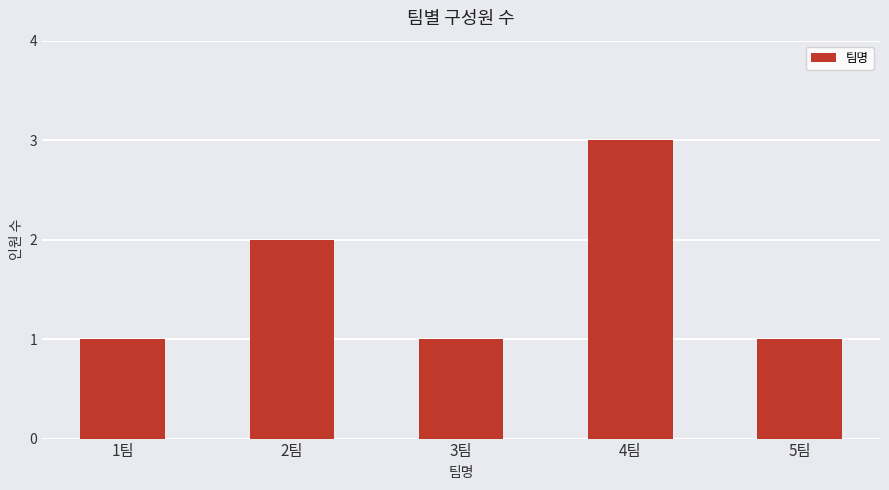

What is the label of the 3rd bar from the left?

3팀